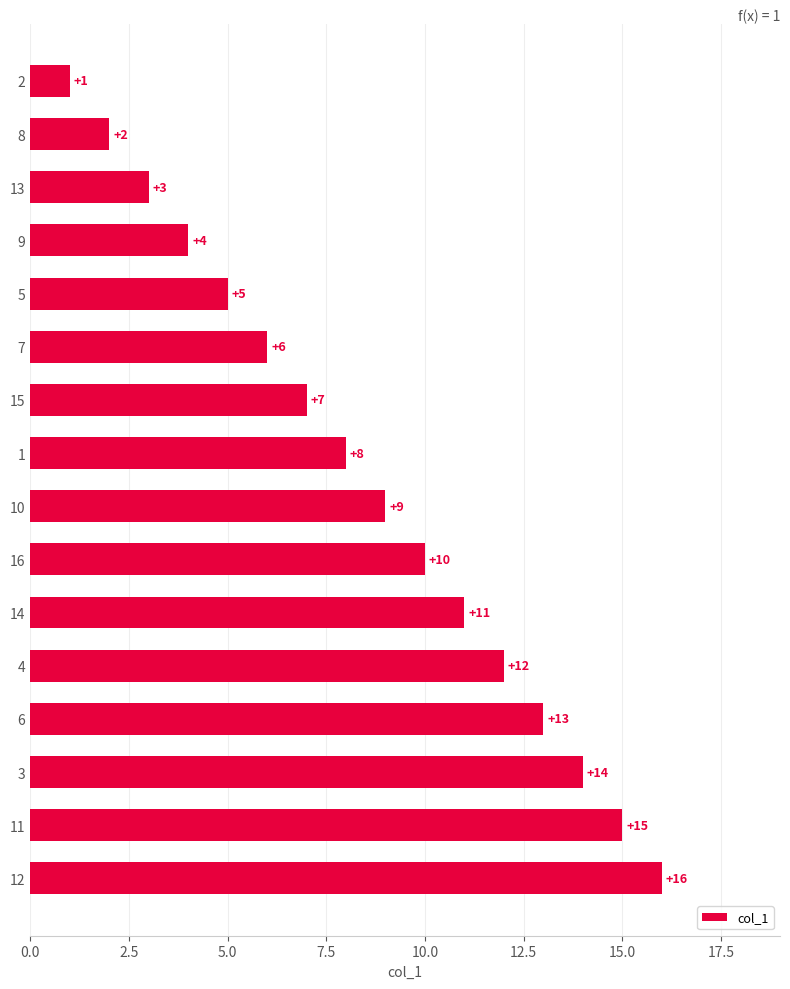

What is the approximate value at 1?

8